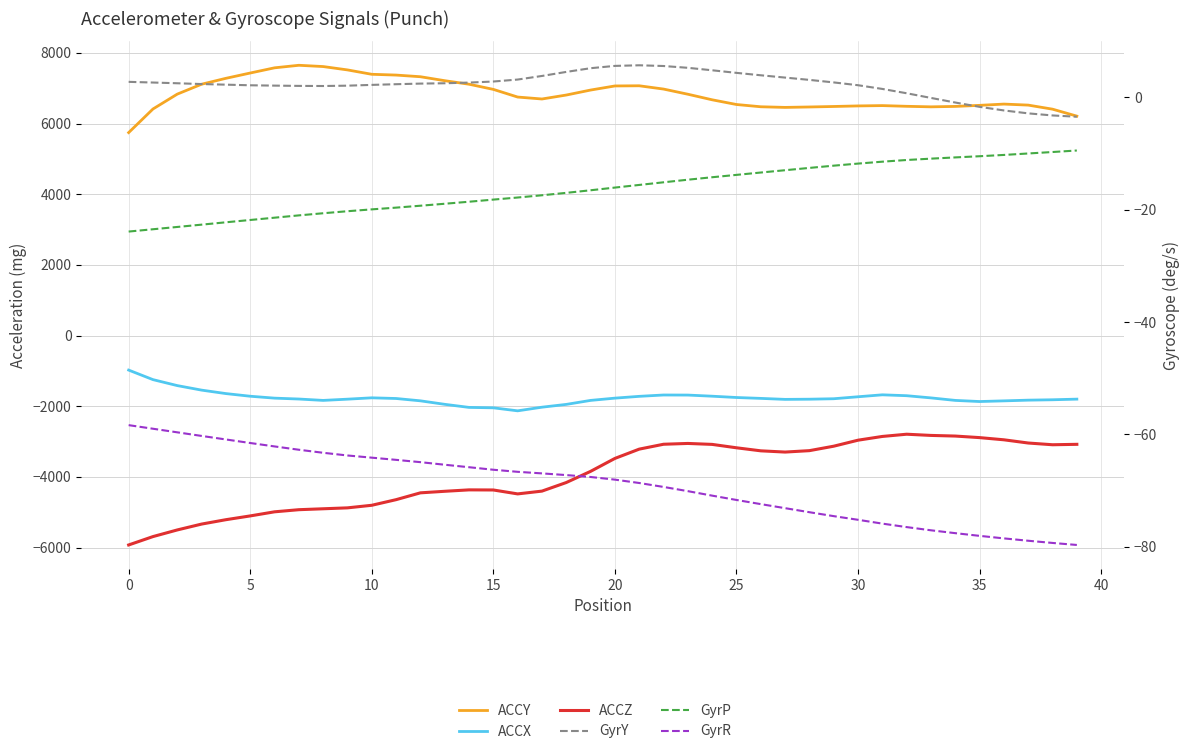

Reading left to right, extract all data points from this chart.

ACCY: 5744.0	6412.0	6833.0	7113.0	7280.0	7430.0	7577.0	7649.0	7613.0	7518.0	7394.0	7372.0	7325.0	7213.0	7113.0	6967.0	6750.0	6695.0	6807.0	6948.0	7064.0	7069.0	6976.0	6830.0	6672.0	6539.0	6475.0	6457.0	6469.0	6483.0	6499.0	6508.0	6488.0	6473.0	6485.0	6515.0	6551.0	6522.0	6407.0	6210.0
ACCX: -977.0	-1247.0	-1416.0	-1544.0	-1642.0	-1717.0	-1771.0	-1796.0	-1835.0	-1800.0	-1762.0	-1781.0	-1847.0	-1946.0	-2033.0	-2045.0	-2130.0	-2027.0	-1948.0	-1835.0	-1771.0	-1720.0	-1682.0	-1684.0	-1716.0	-1753.0	-1778.0	-1806.0	-1801.0	-1788.0	-1732.0	-1677.0	-1702.0	-1764.0	-1835.0	-1867.0	-1848.0	-1828.0	-1817.0	-1799.0
ACCZ: -5926.0	-5689.0	-5501.0	-5335.0	-5211.0	-5104.0	-4988.0	-4928.0	-4902.0	-4876.0	-4803.0	-4644.0	-4451.0	-4407.0	-4367.0	-4370.0	-4481.0	-4402.0	-4159.0	-3843.0	-3477.0	-3214.0	-3076.0	-3053.0	-3080.0	-3176.0	-3262.0	-3297.0	-3257.0	-3131.0	-2961.0	-2855.0	-2792.0	-2826.0	-2844.0	-2888.0	-2950.0	-3041.0	-3090.0	-3078.0
GyrY: 2.8	2.6	2.5	2.4	2.3	2.1	2.1	2.0	2.0	2.1	2.2	2.3	2.5	2.5	2.6	2.8	3.2	3.8	4.5	5.2	5.6	5.7	5.6	5.3	4.8	4.4	3.9	3.5	3.1	2.7	2.2	1.5	0.7	-0.1	-0.9	-1.7	-2.3	-2.9	-3.2	-3.5
GyrP: -23.9	-23.5	-23.1	-22.7	-22.2	-21.8	-21.4	-21.0	-20.6	-20.3	-19.9	-19.6	-19.3	-18.9	-18.6	-18.2	-17.8	-17.4	-17.0	-16.5	-16.1	-15.6	-15.1	-14.7	-14.2	-13.8	-13.4	-13.0	-12.6	-12.2	-11.8	-11.4	-11.2	-10.9	-10.7	-10.5	-10.2	-10.0	-9.7	-9.5
GyrR: -58.4	-59.0	-59.6	-60.3	-60.9	-61.5	-62.1	-62.7	-63.3	-63.8	-64.1	-64.5	-64.9	-65.4	-65.8	-66.3	-66.7	-66.9	-67.2	-67.6	-68.0	-68.7	-69.3	-70.1	-70.9	-71.7	-72.4	-73.1	-73.8	-74.5	-75.2	-75.9	-76.5	-77.1	-77.6	-78.1	-78.5	-78.9	-79.3	-79.7